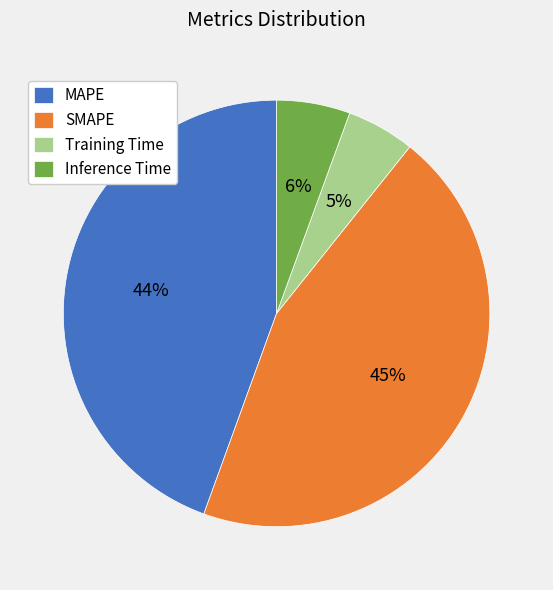

The SMAPE slice represents 45% of the pie. True or false?

True